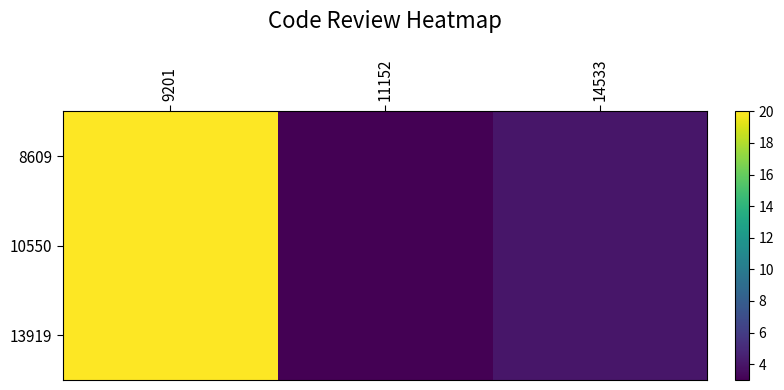

Rank the series by their maximum value, from lowest to highest.

8609, 10550, 13919